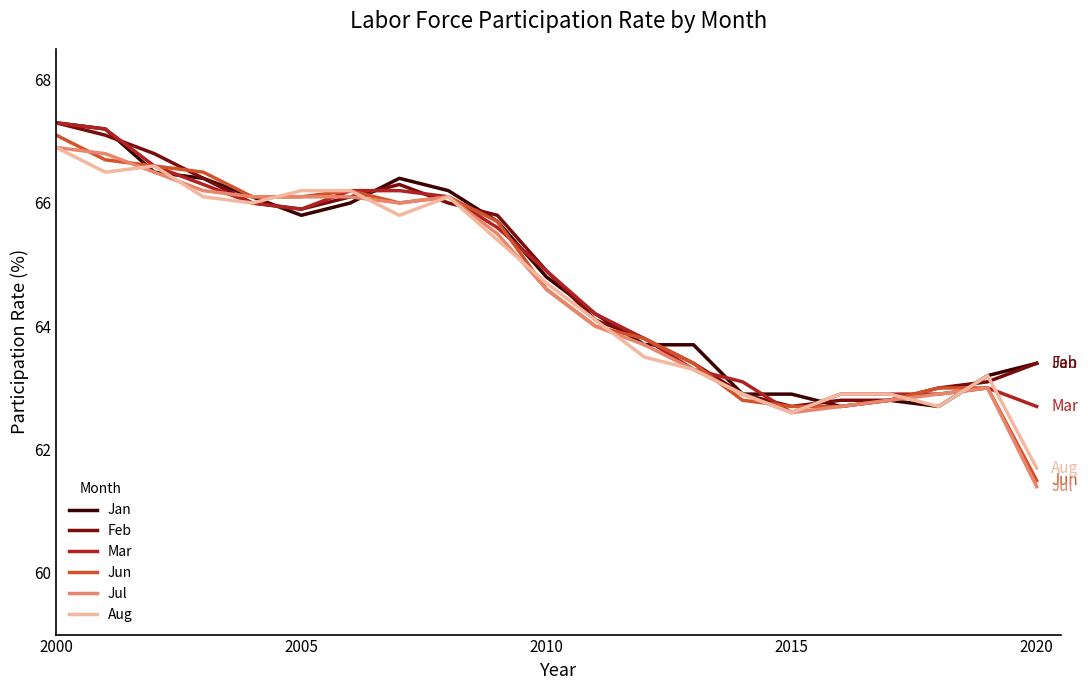

What is the smallest value displayed?

61.4